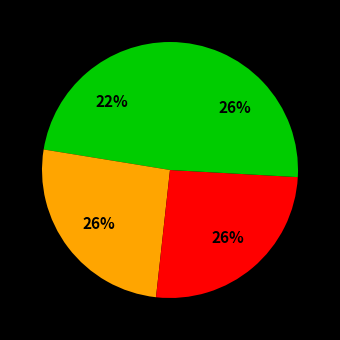

How many segments does this pie chart have?

4